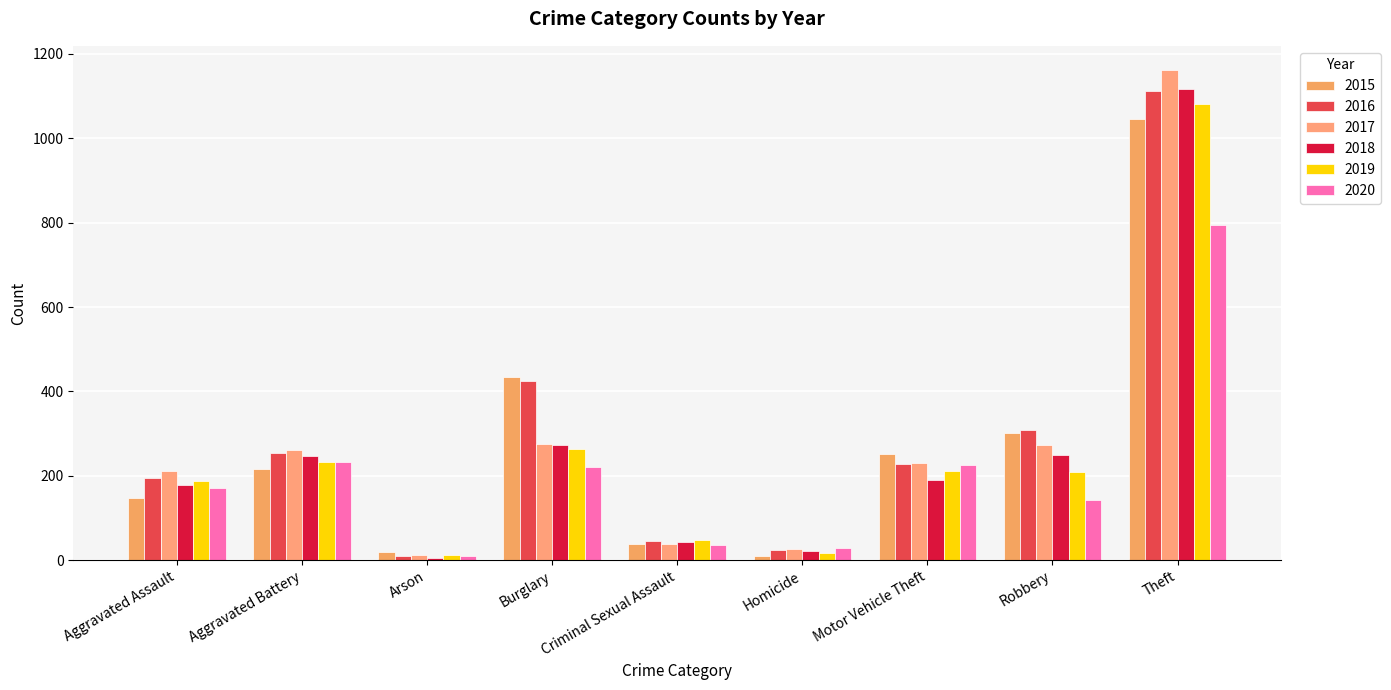

What is the maximum value for 2015?

1045